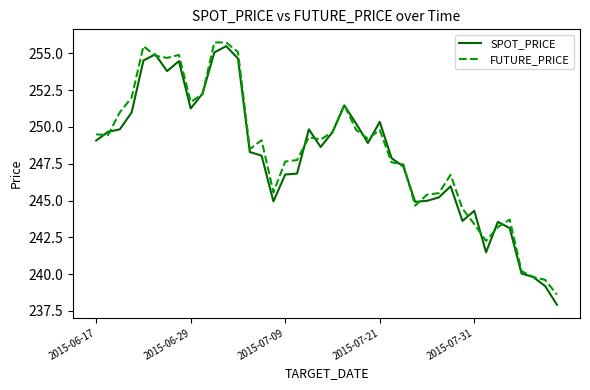

Which series has the largest range (max minus min)?

SPOT_PRICE